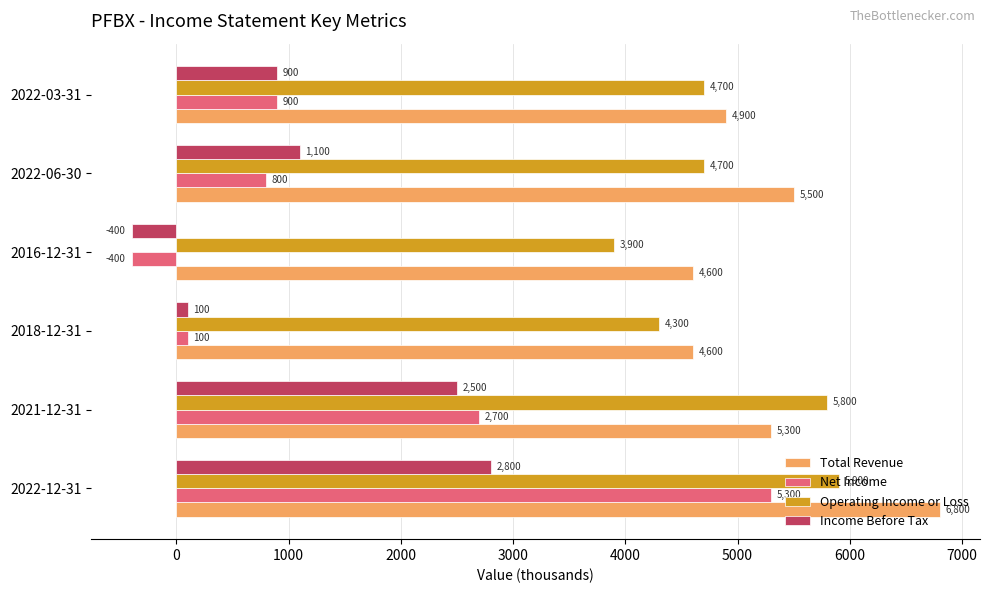

List the series in order of their peak value, highest first.

Total Revenue, Operating Income or Loss, Net Income, Income Before Tax